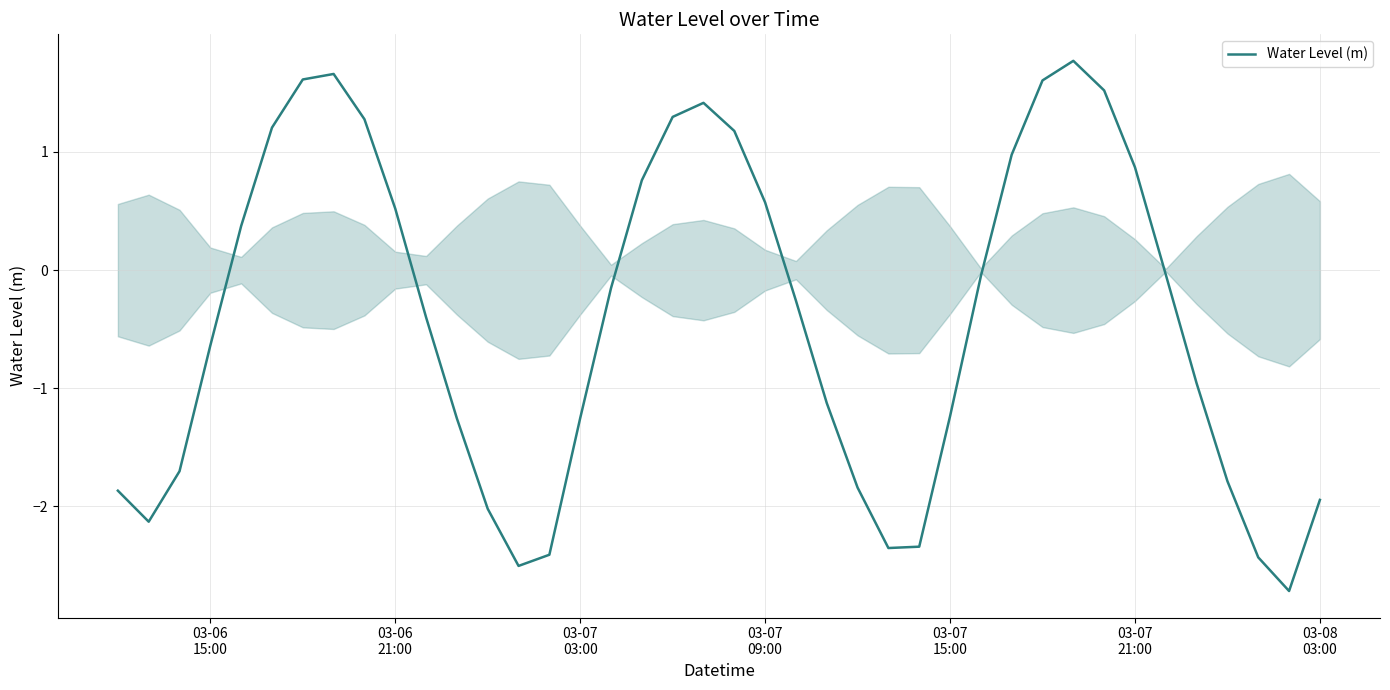

What is the smallest value displayed?

-2.7